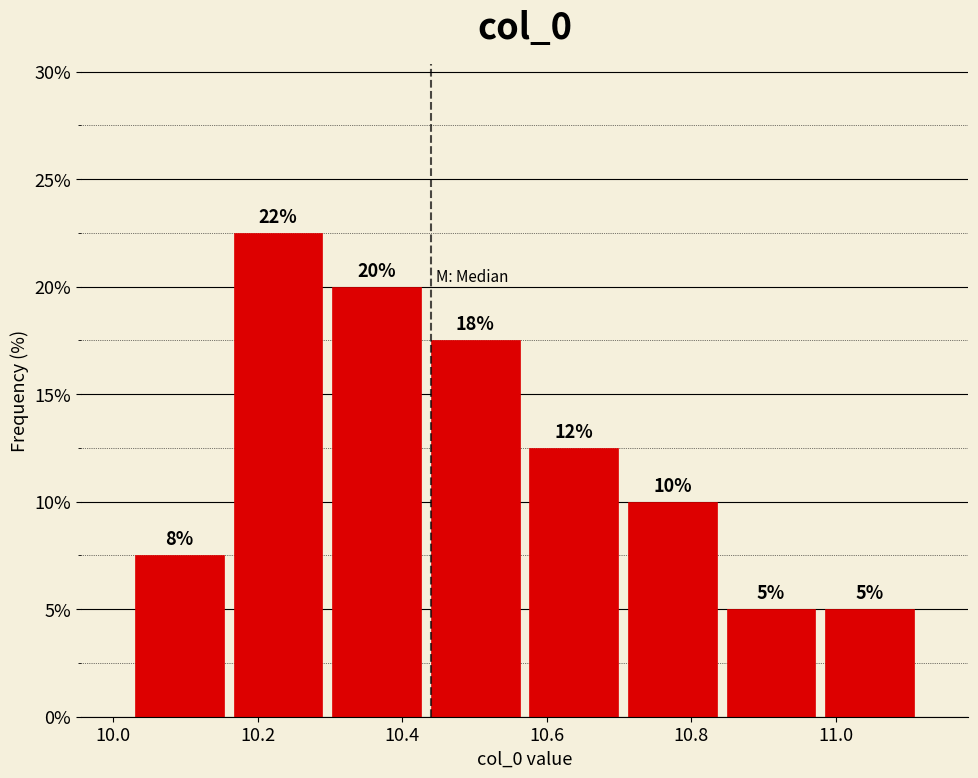

Which range on the x-axis has the tallest bar?

10.16 to 10.30